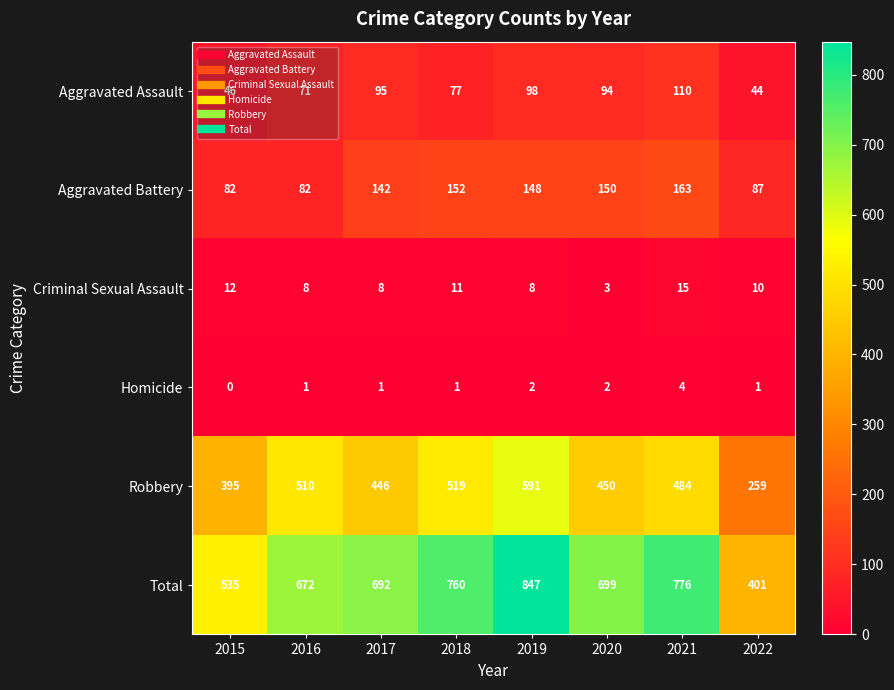

Which category has the highest value in the Aggravated Assault series?

2021